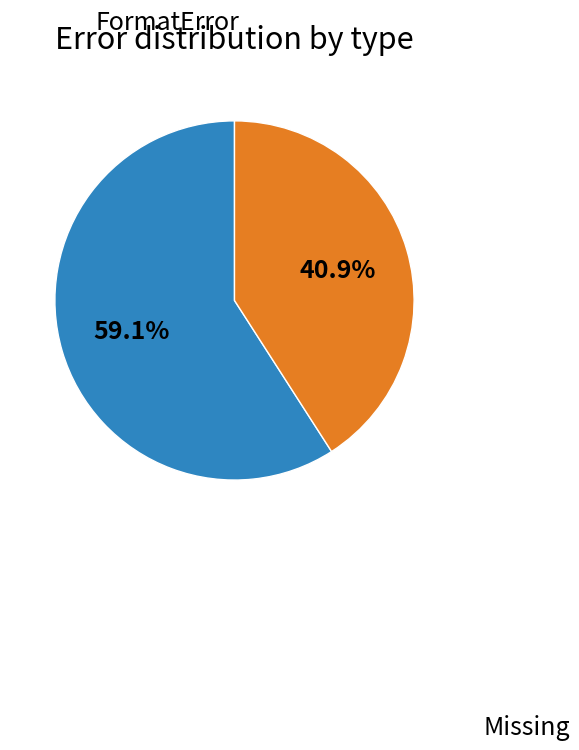

Does any single category account for the majority?

Yes